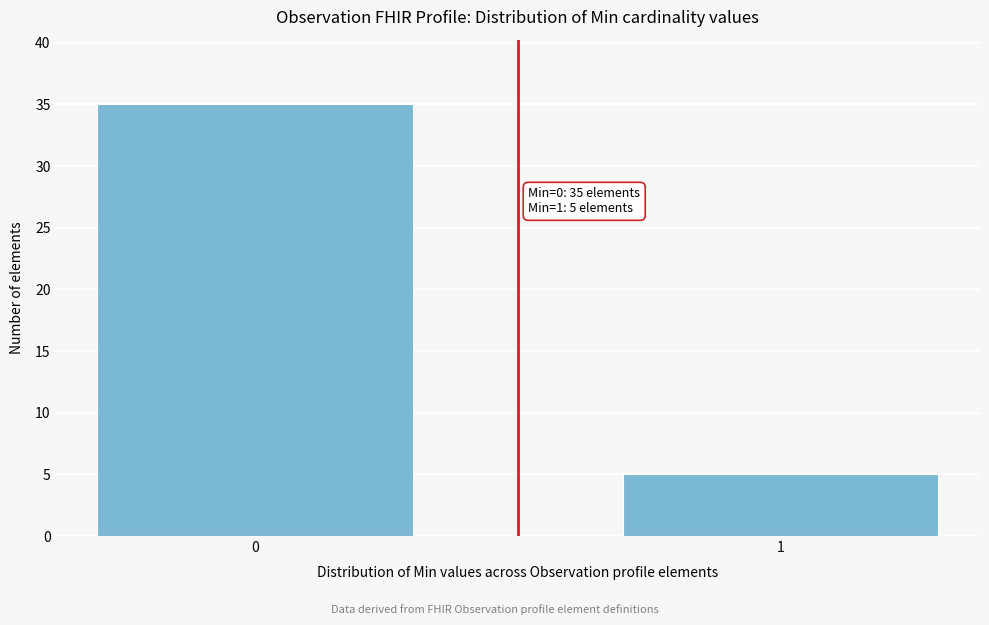

Reading left to right, list all the values displayed in this chart.

0=35	1=5